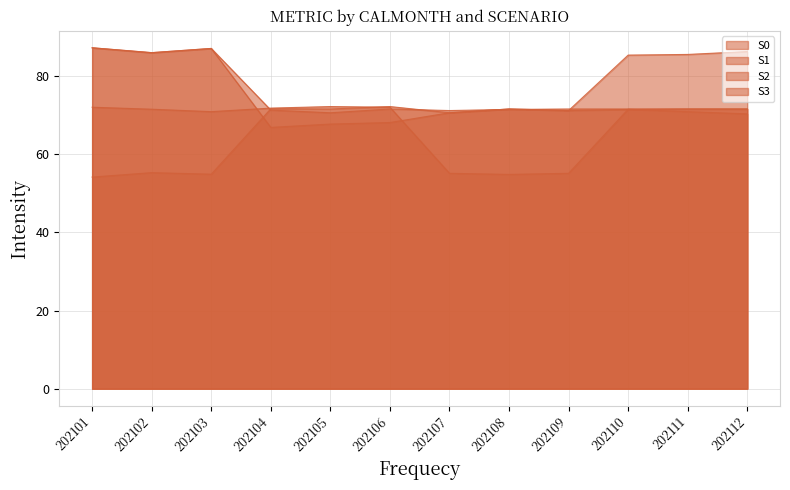

What is the value of the S1 point at the 2nd from the left?

55.3